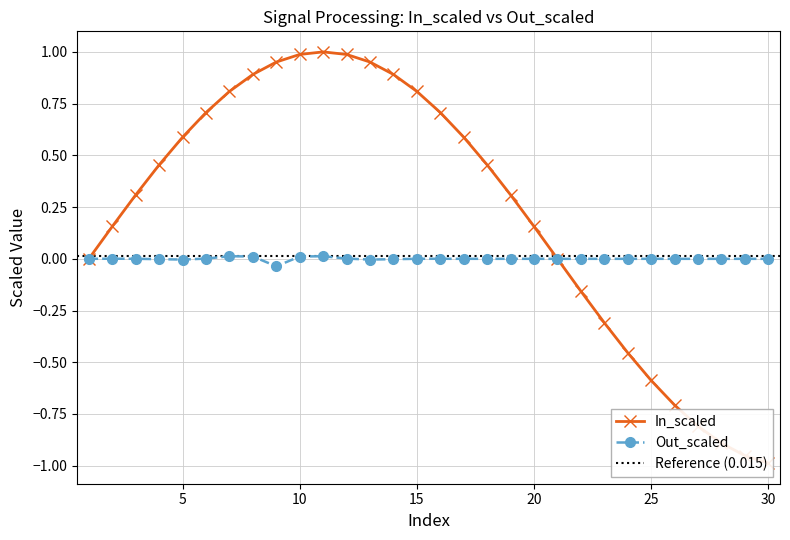

True or false: Out_scaled has more than 0 points higher than both neighbors.

True